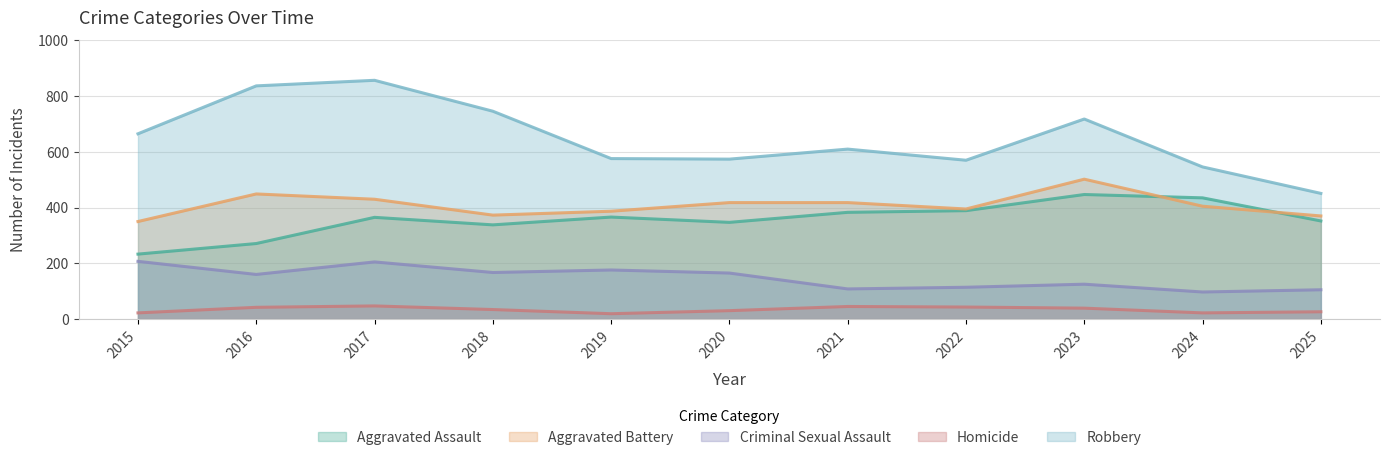

Between 2023 and 2020, which is larger?

2023